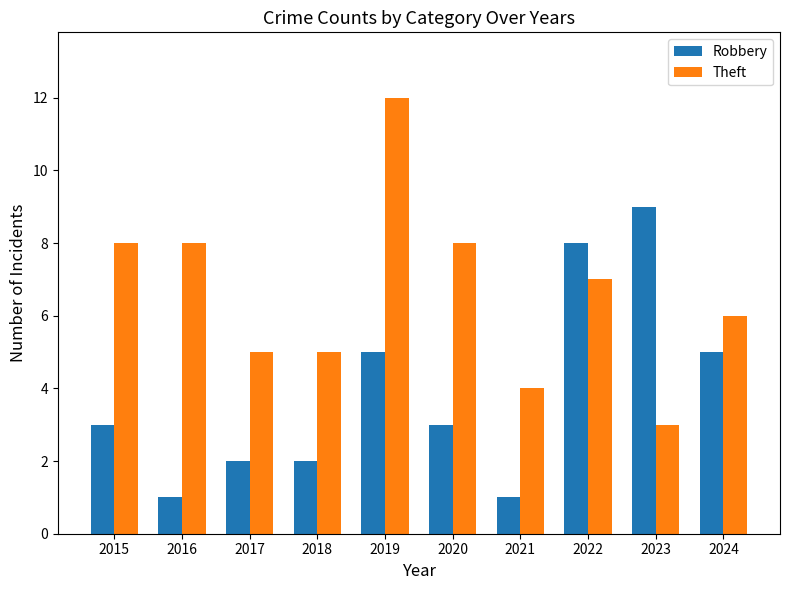

How many categories are shown in the chart?

10